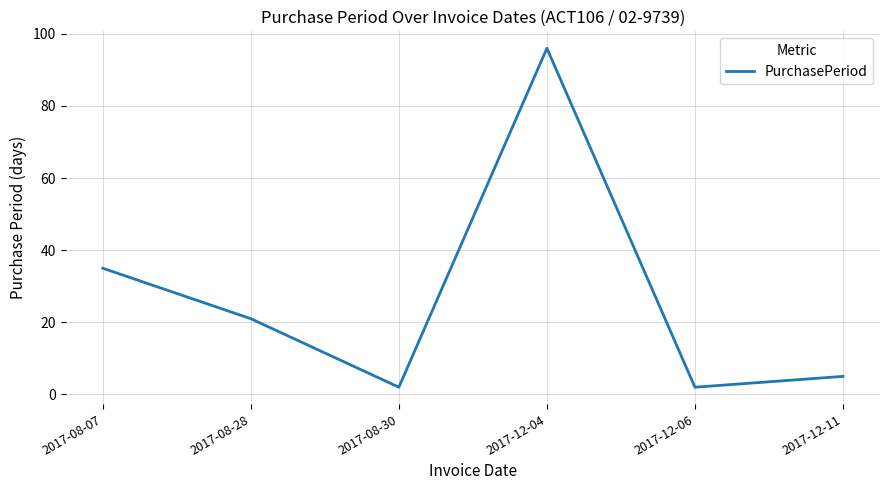

At which category does the data reach its first local valley?

2017-08-30